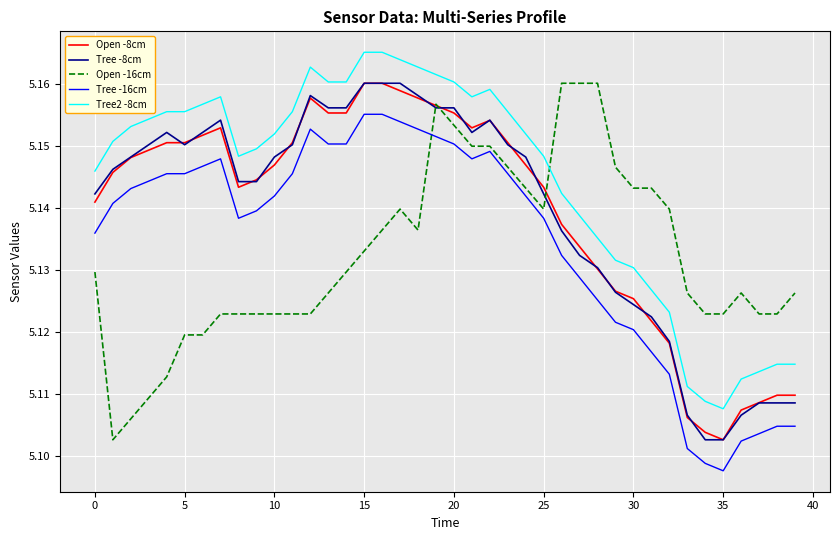

True or false: Open -8cm and Tree2 -8cm intersect in this chart.

False